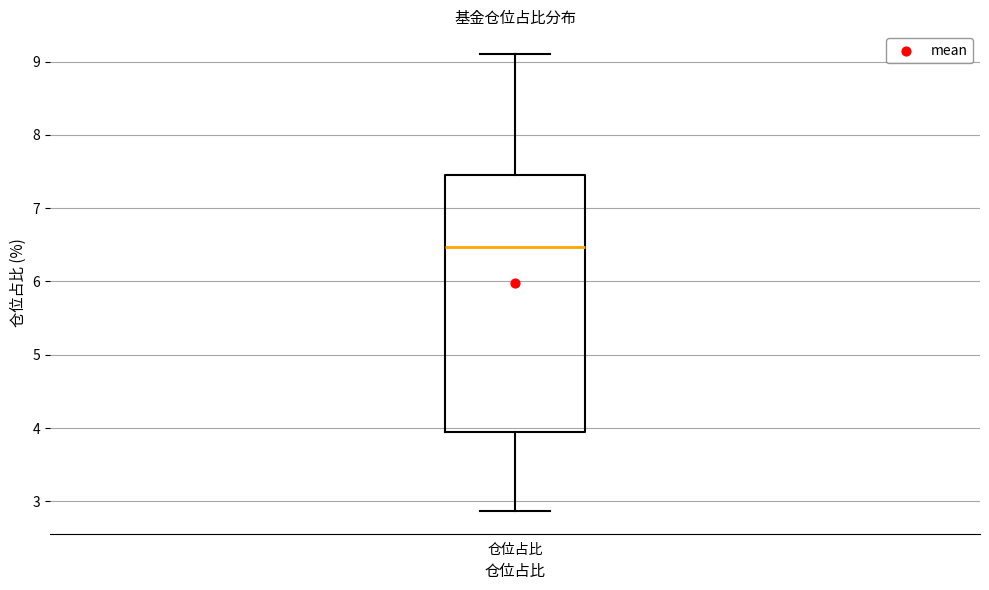

Transcribe this box plot: give where the median line is, the range the box spans, and where the two whiskers end, as read against the y-axis. The values are not printed on the chart, so give them approximately, as read against the axis.

median 6.5, box 4.0 to 7.5, whiskers 2.9 to 9.1